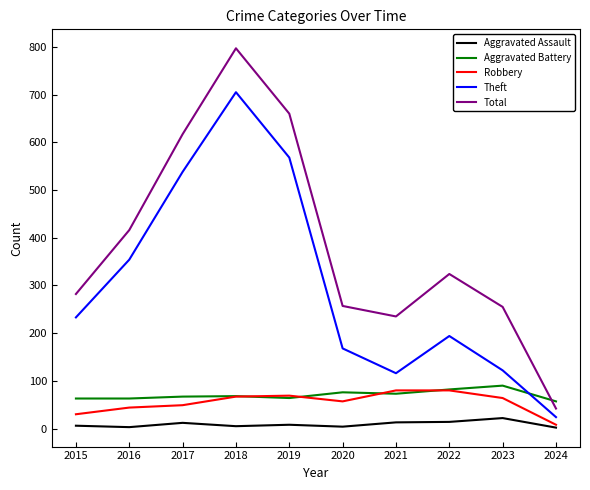

Which category has the highest value in the Theft series?

2018